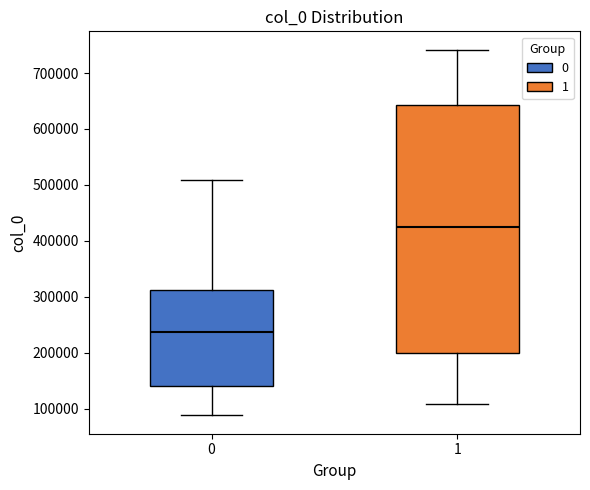

Reading left to right, read every box against the y-axis: the position of its median line, the range the box covers, and the ends of its whiskers. The values are not printed on the chart, so give them approximately, as read against the axis.

0: median 240000, box 140000 to 310000, whiskers 90000 to 510000
1: median 430000, box 200000 to 640000, whiskers 110000 to 740000